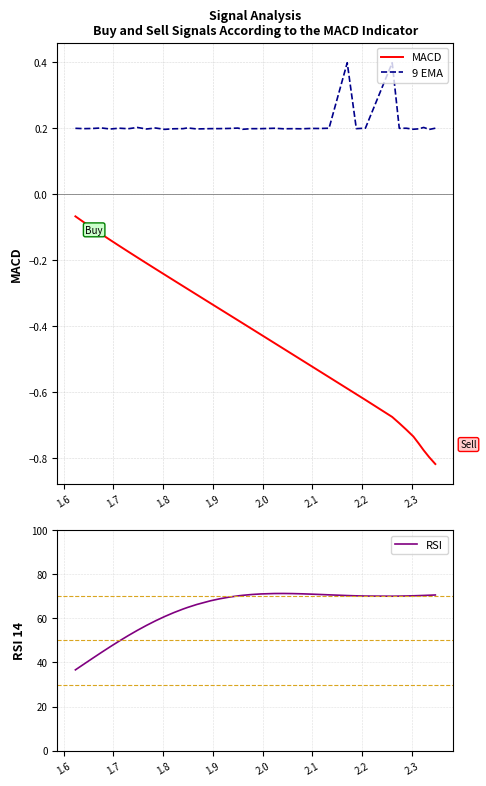

In RSI, how many points are lower than both neighbors (excluding endpoints)?

1